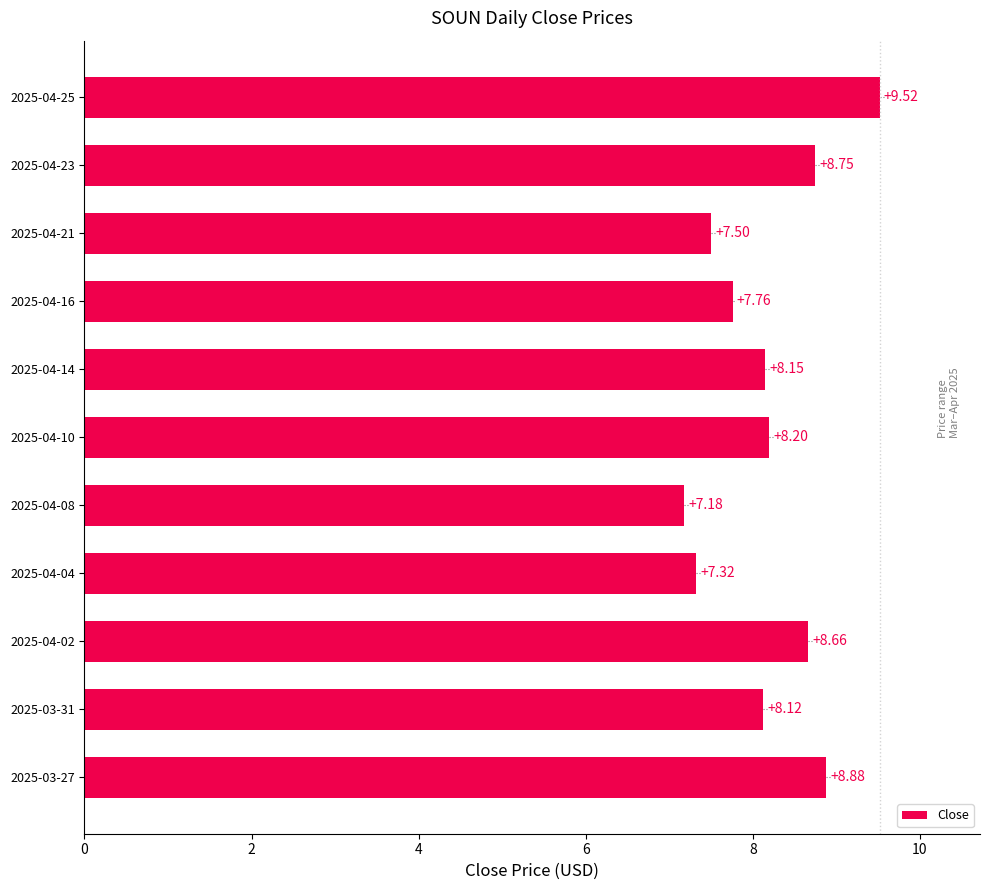

Does the chart contain any negative values?

No